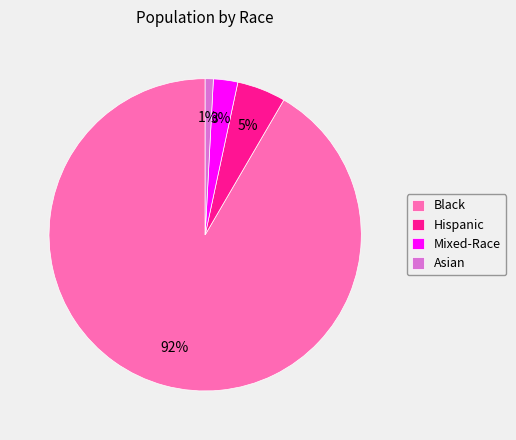

To the nearest percent, what is the combined percentage of Black and Asian?

92%